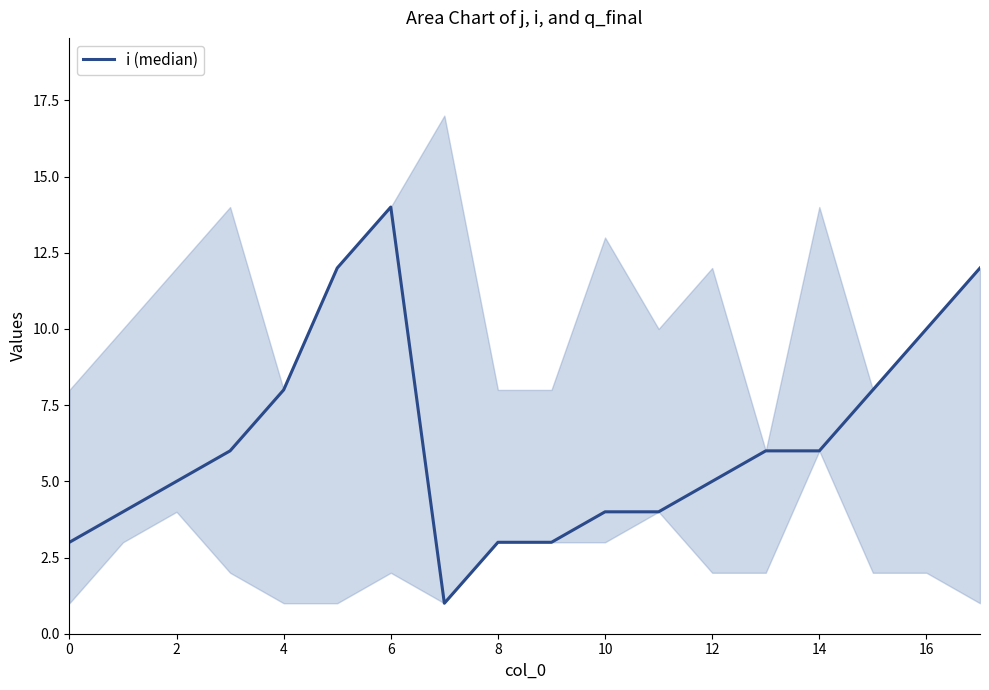

How many points are higher than both their immediate neighbors (excluding endpoints)?

1